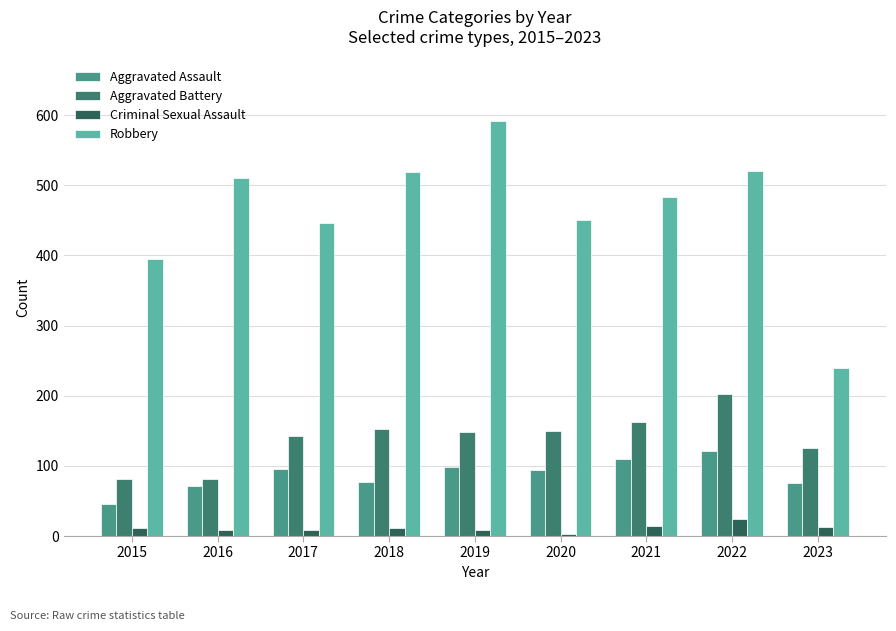

Which series changed the most between 2020 and 2023?

Robbery